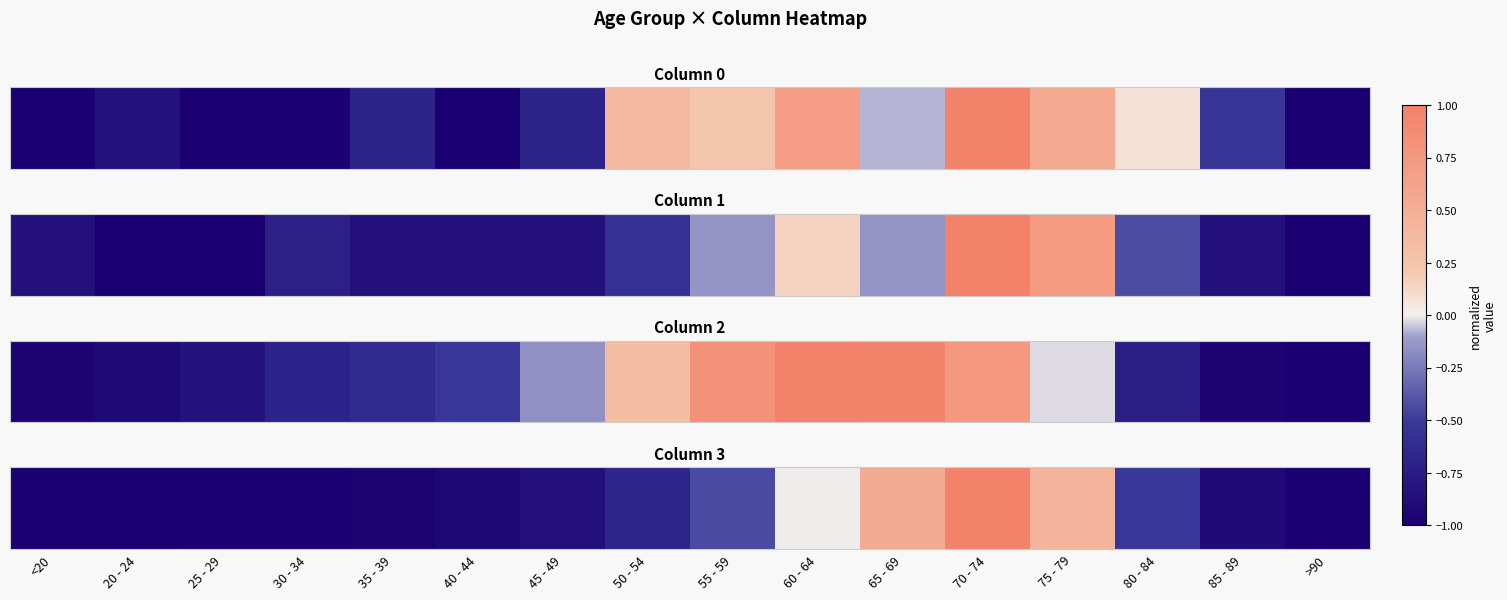

How many values are below 0?

13